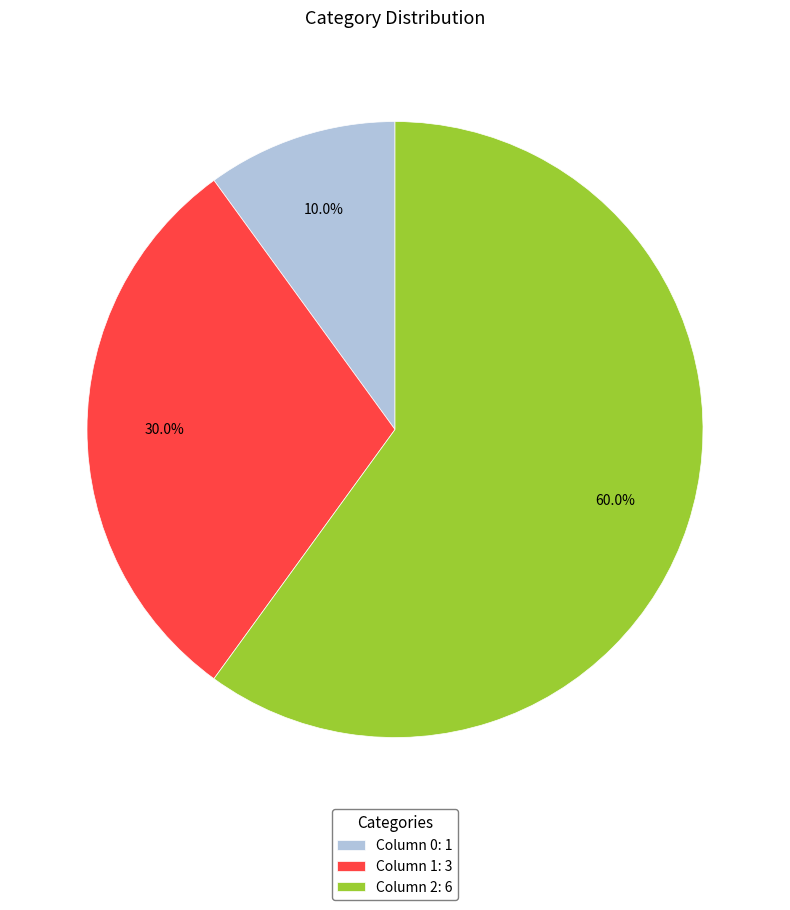

What percentage is NOT represented by Column 1: 3?

70.0%